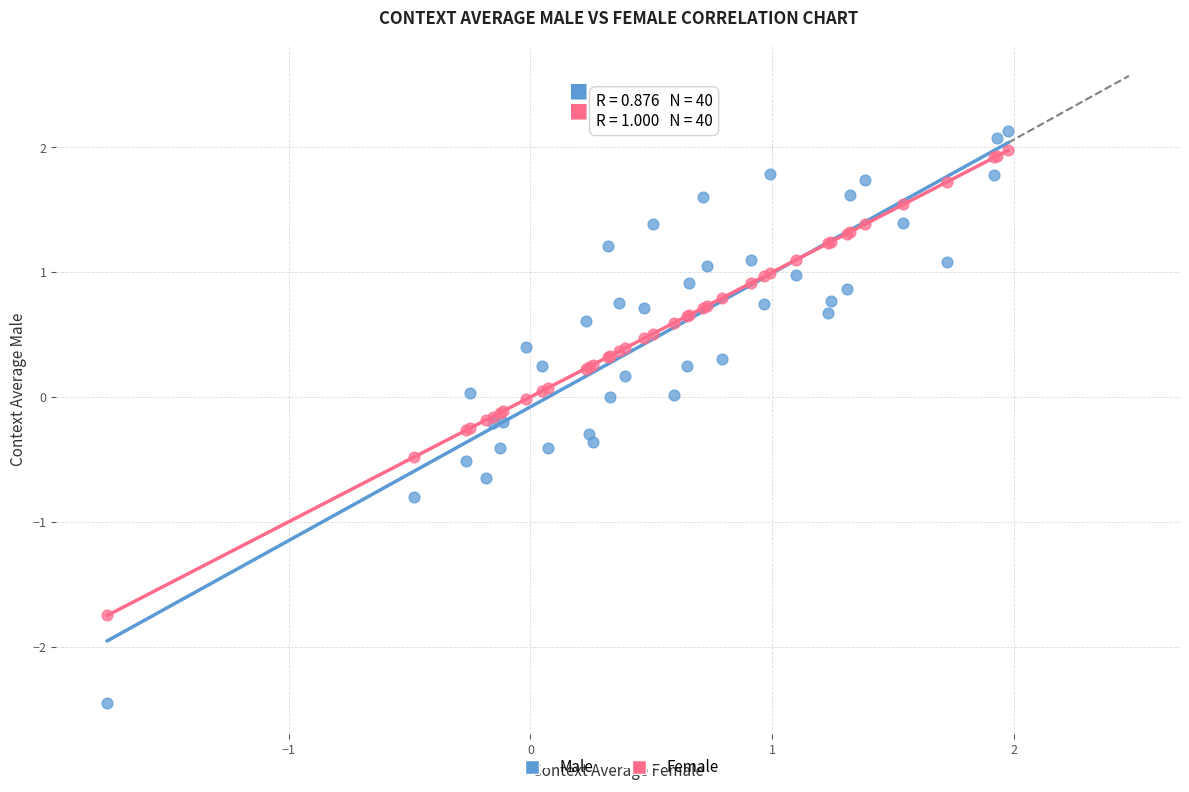

What are all the series names shown in the legend?

Male, Female